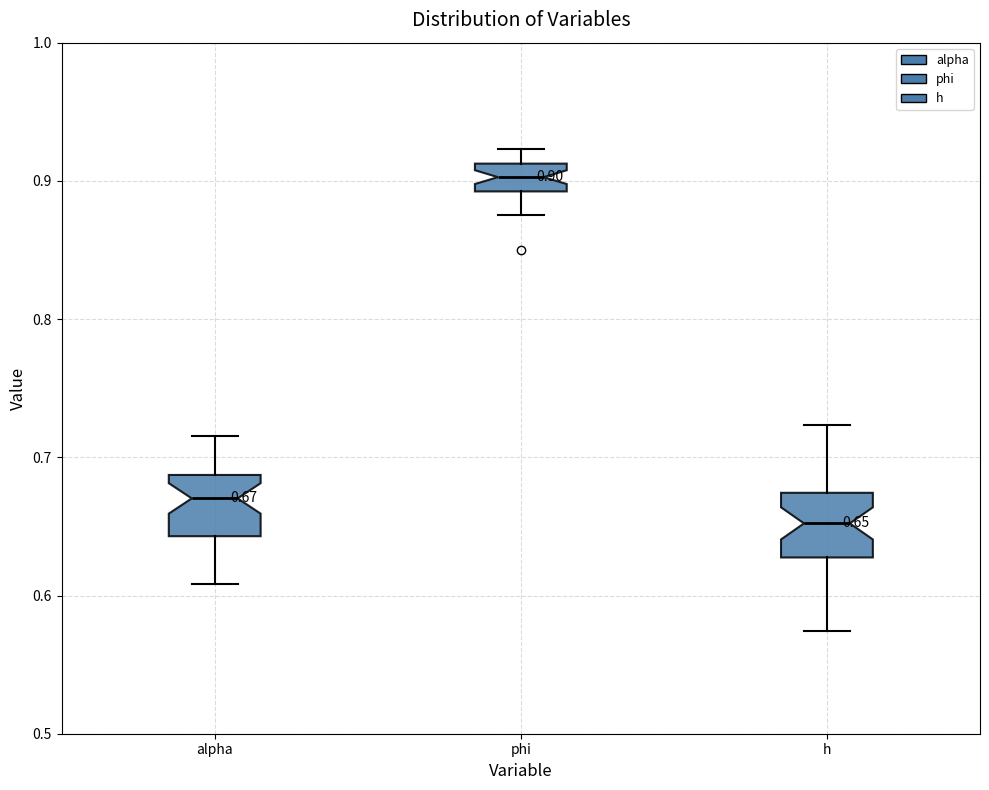

Which box's median line is the lowest?

h